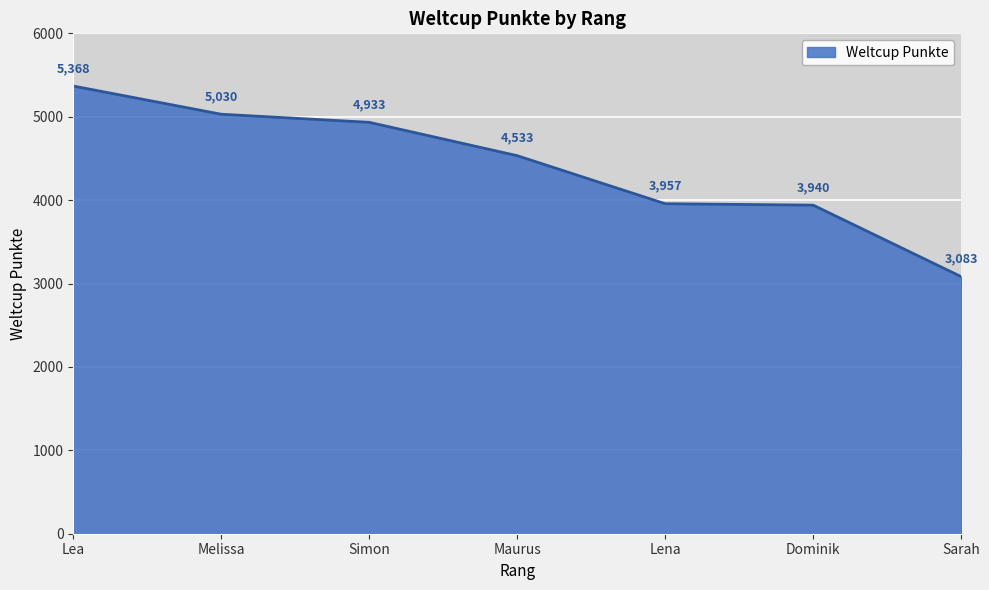

Rank the categories by value from lowest to highest.

Sarah, Dominik, Lena, Maurus, Simon, Melissa, Lea